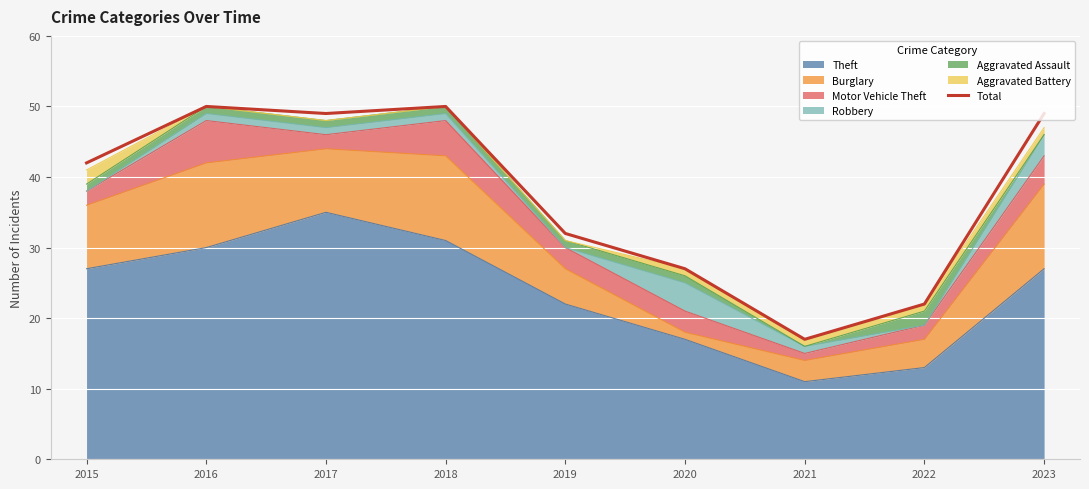

At which label is the value closest to 33?

2019